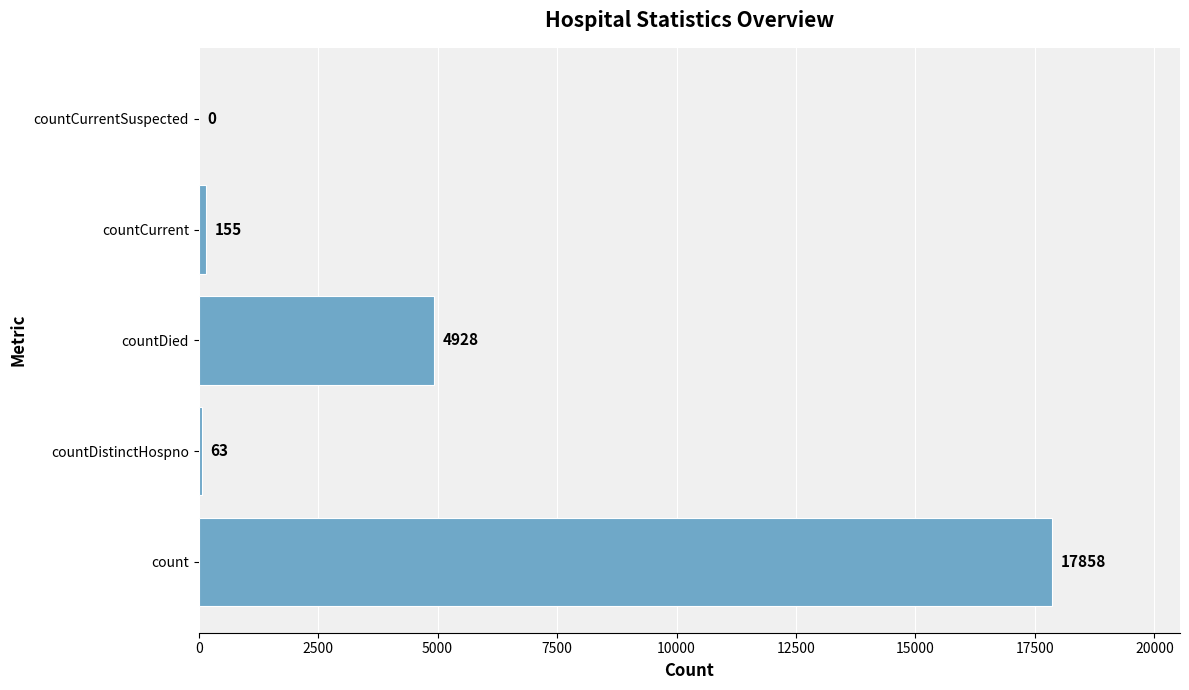

What is the change in value from count to countCurrent?

-17703